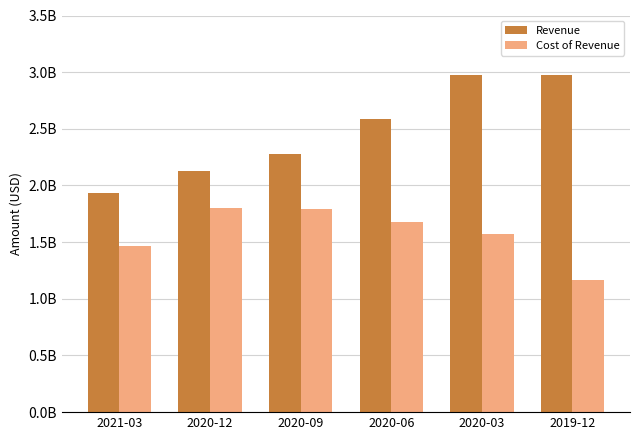

What is the average value of the Revenue series?

2478986167